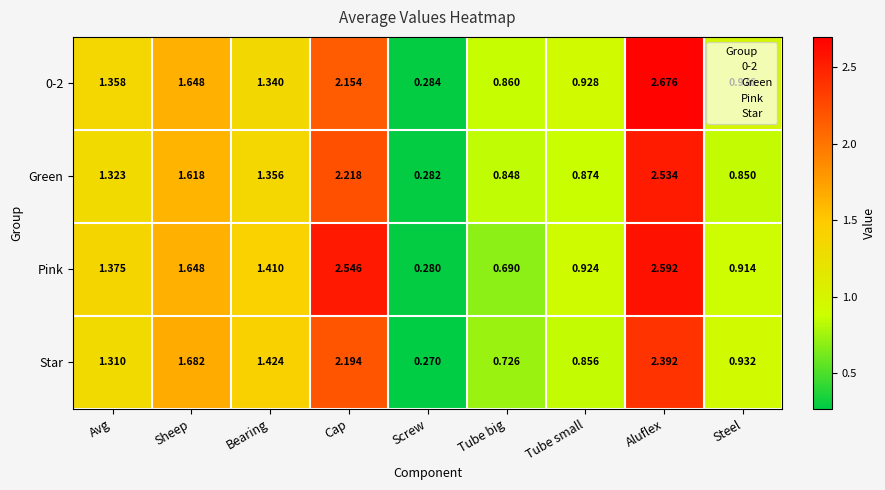

At which category does the chart reach its peak across all series?

Aluflex